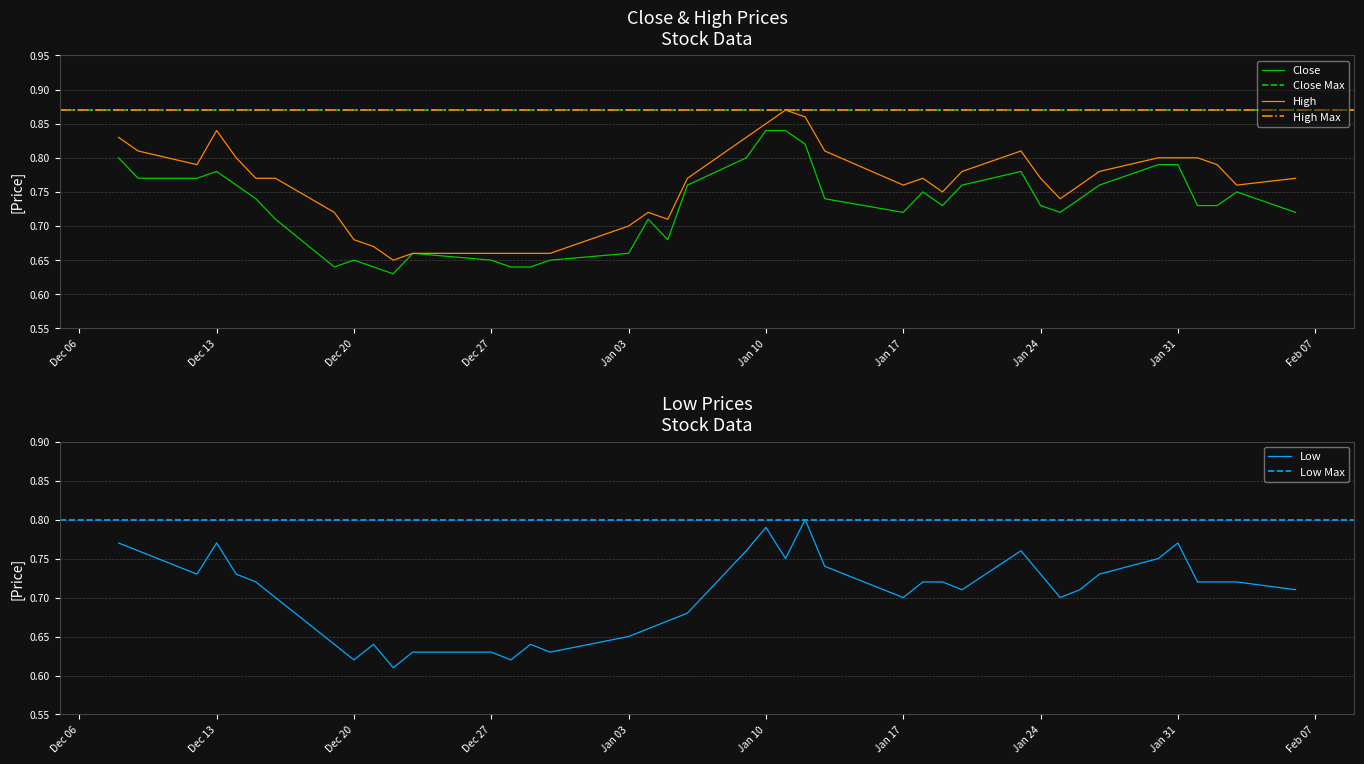

The value of Close at Dec 27 is 0.4. True or false?

False